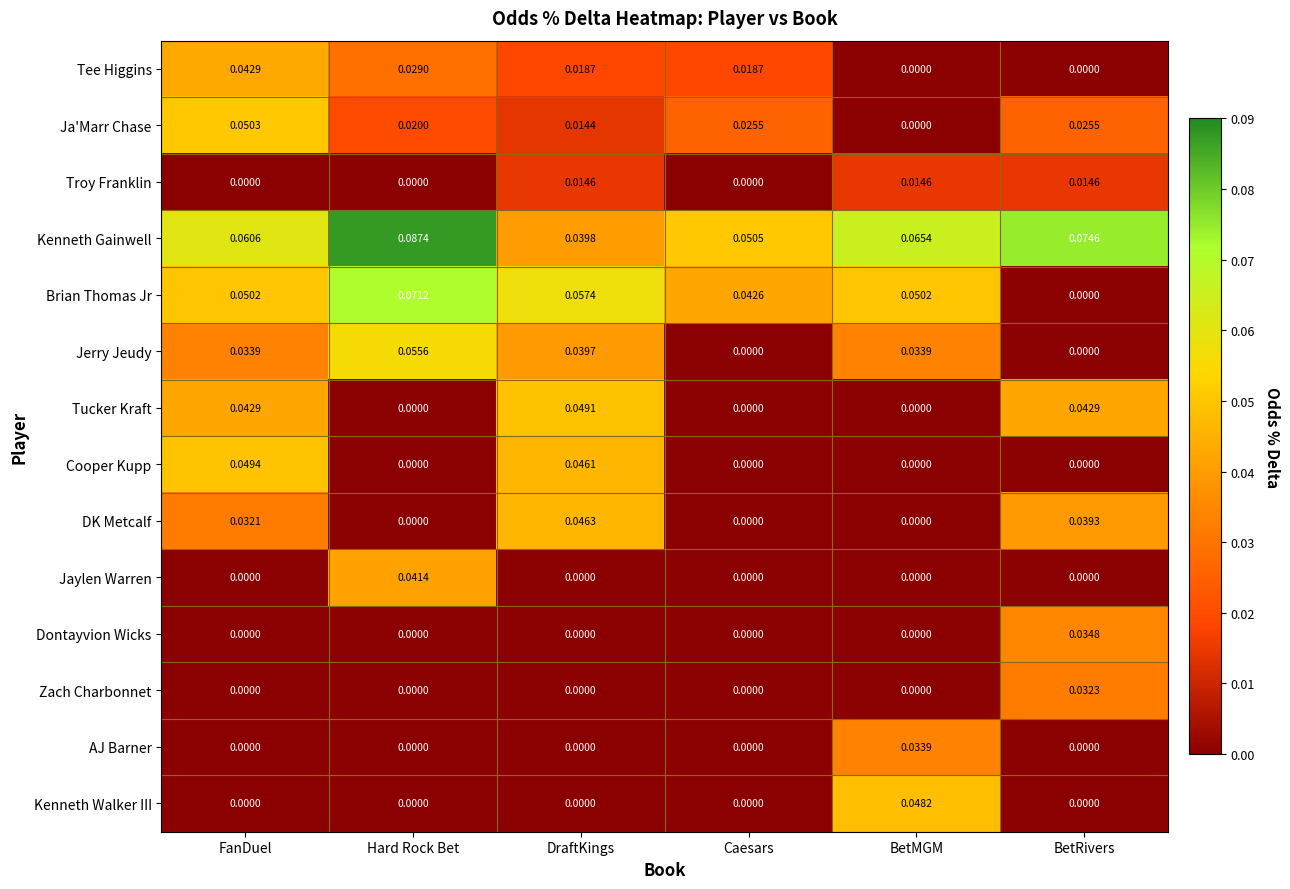

Between FanDuel and DraftKings, which series saw the biggest shift?

Ja'Marr Chase